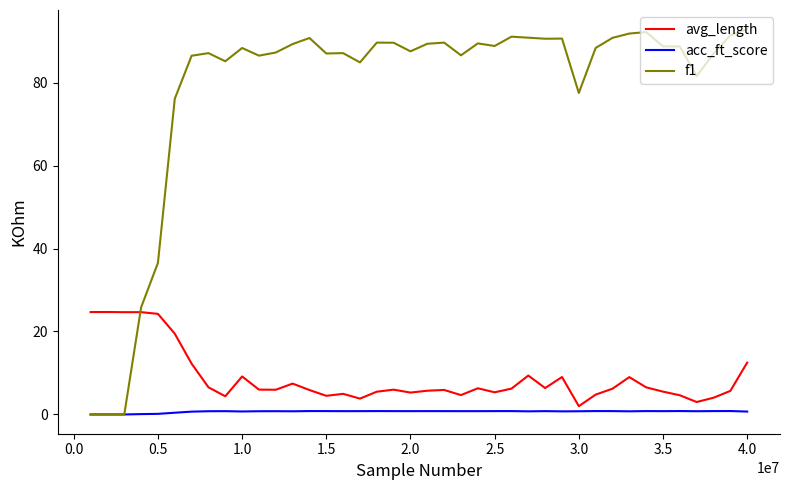

What is the maximum value shown in the chart?

92.9